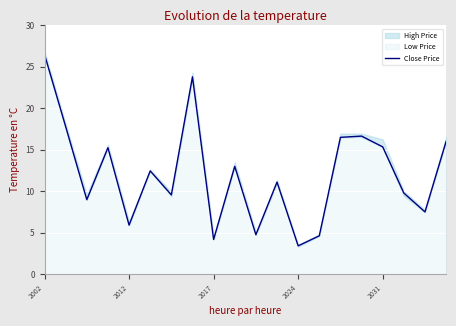

How many lines are shown in the chart?

1